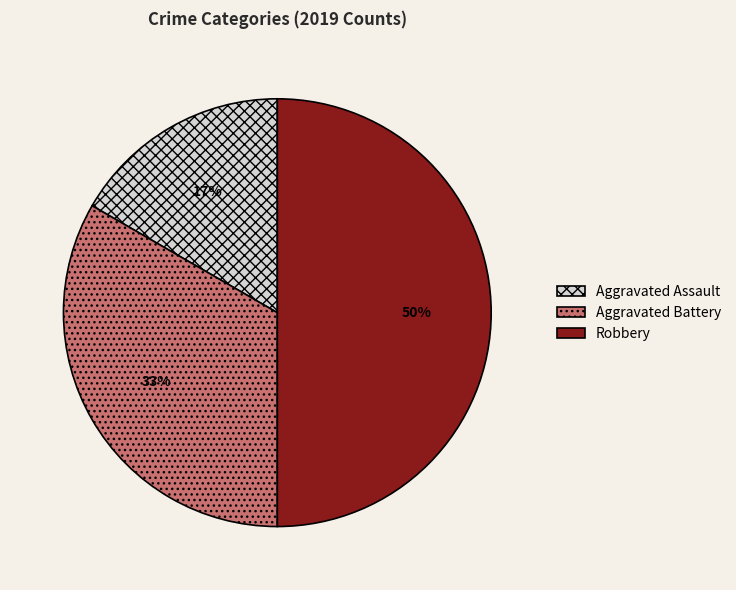

What percentage is the Aggravated Battery slice, to the nearest percent?

33%